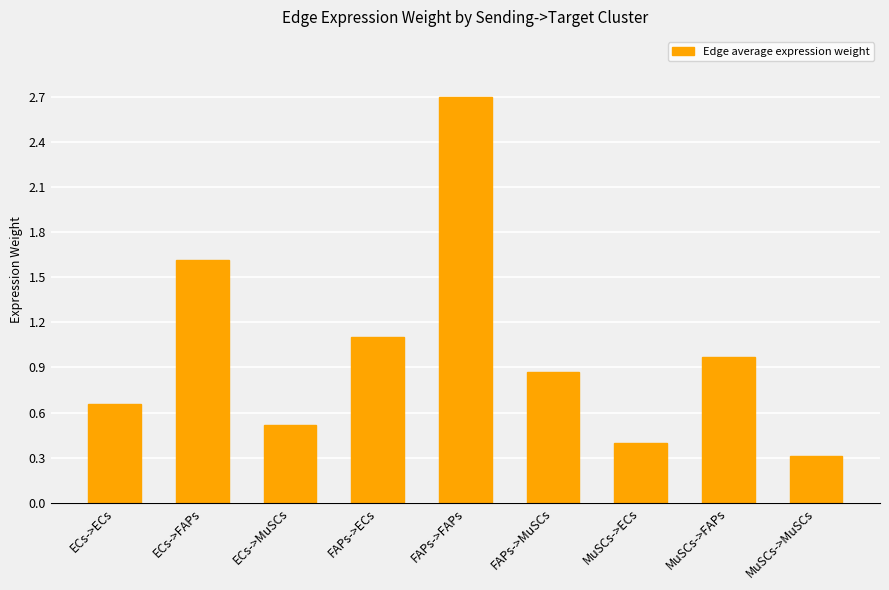

What is the value of the 7th bar from the left?

0.4